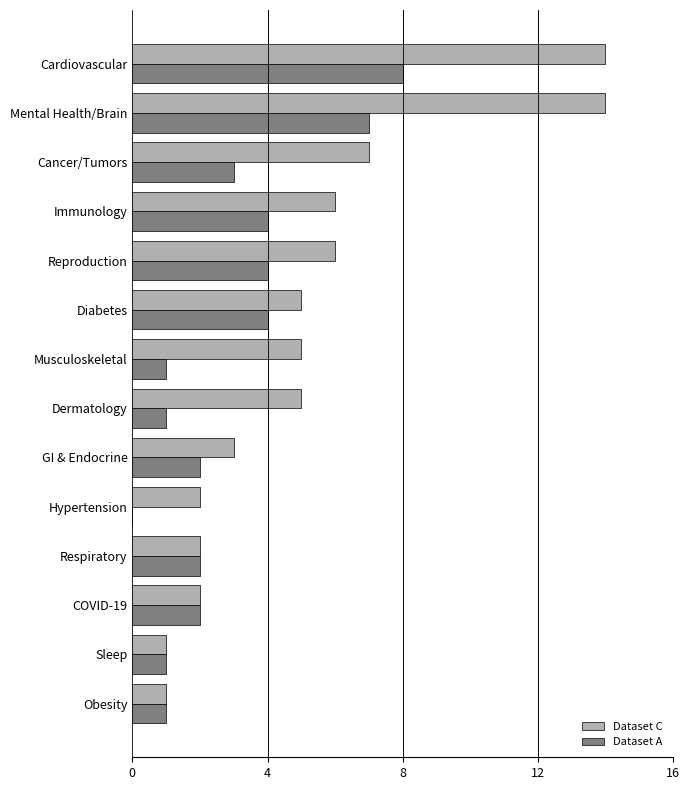

What is the approximate value of Dataset C at GI & Endocrine?

3